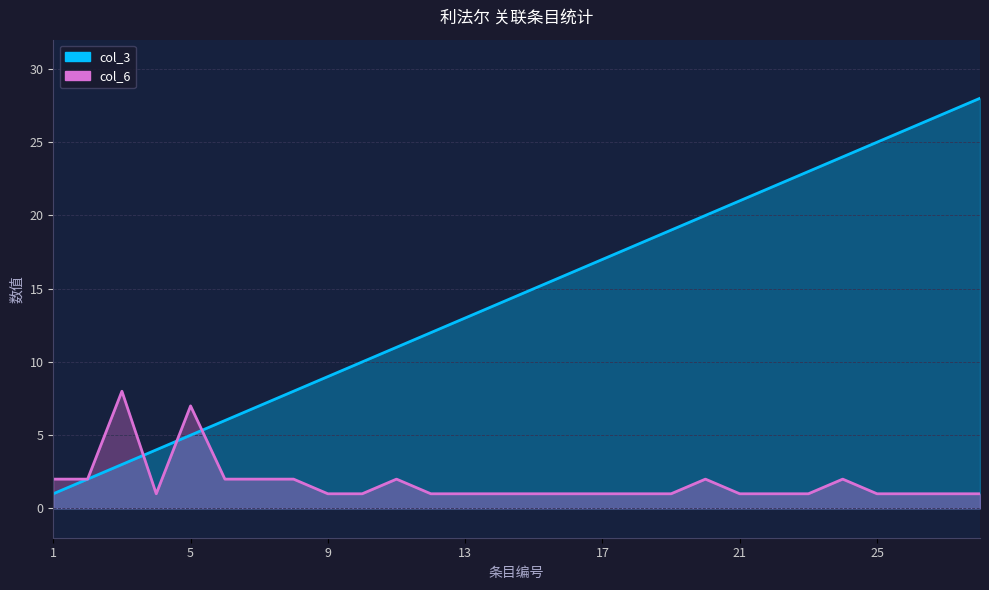

At 19, list the series in order from largest to smallest.

col_3, col_6